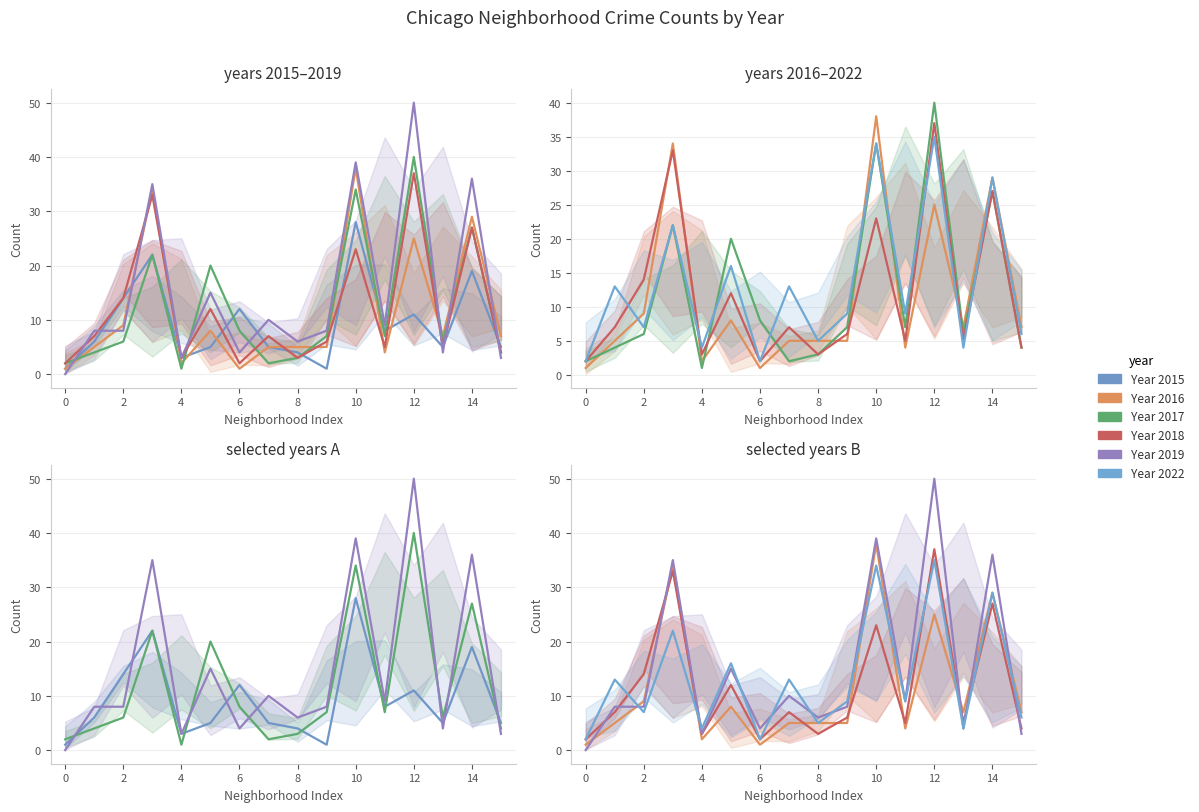

Does the chart have visible grid lines?

Yes